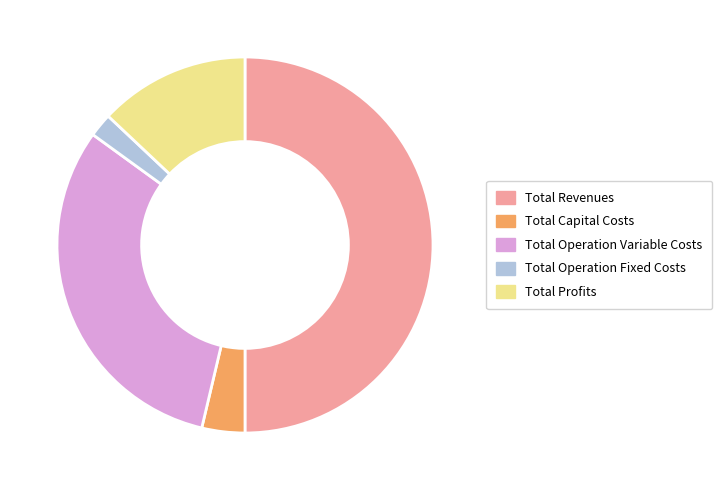

Combined, do Total Capital Costs and Total Profits account for over 50%?

No